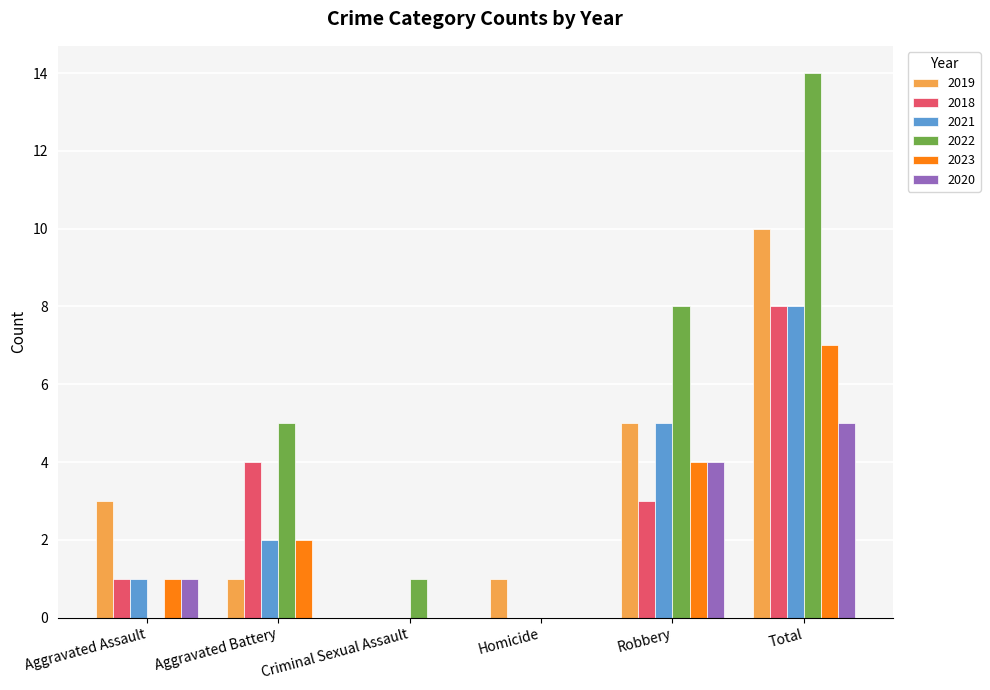

What are all the series names shown in the legend?

2019, 2018, 2021, 2022, 2023, 2020